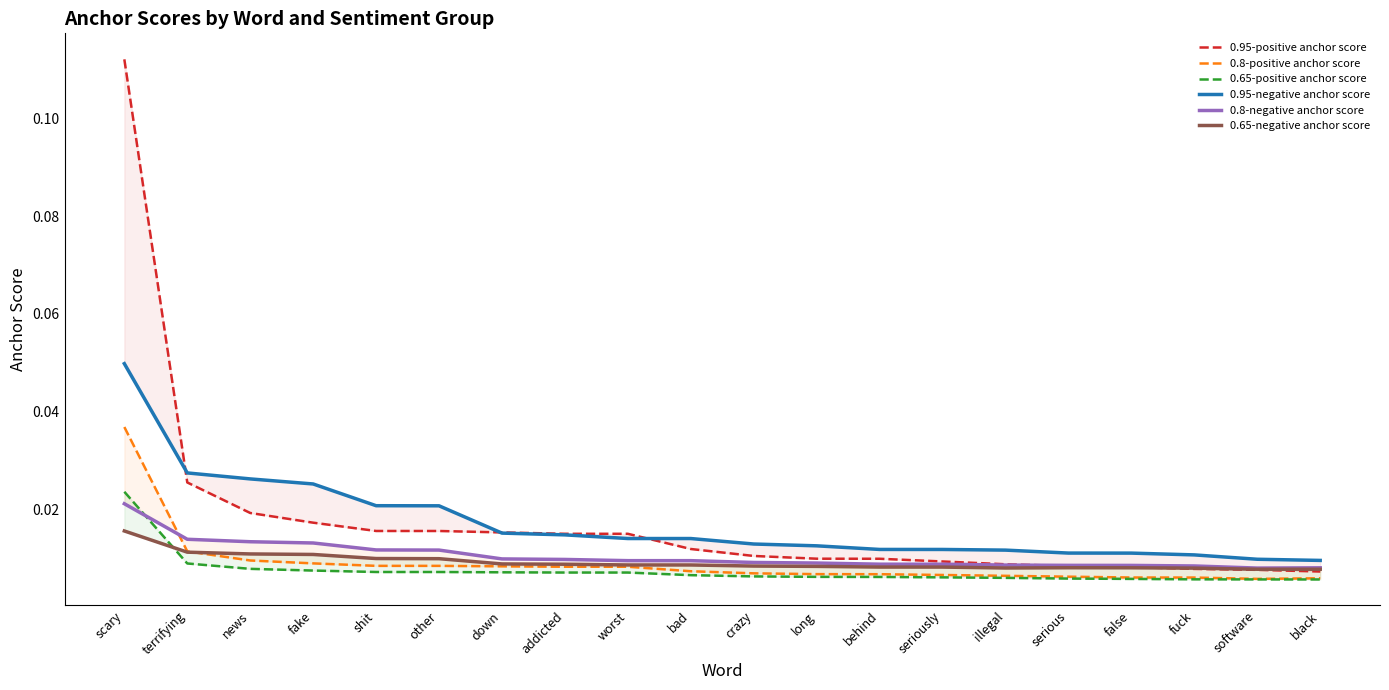

The 0.65-positive anchor score series shows 0.0 at addicted. True or false?

True